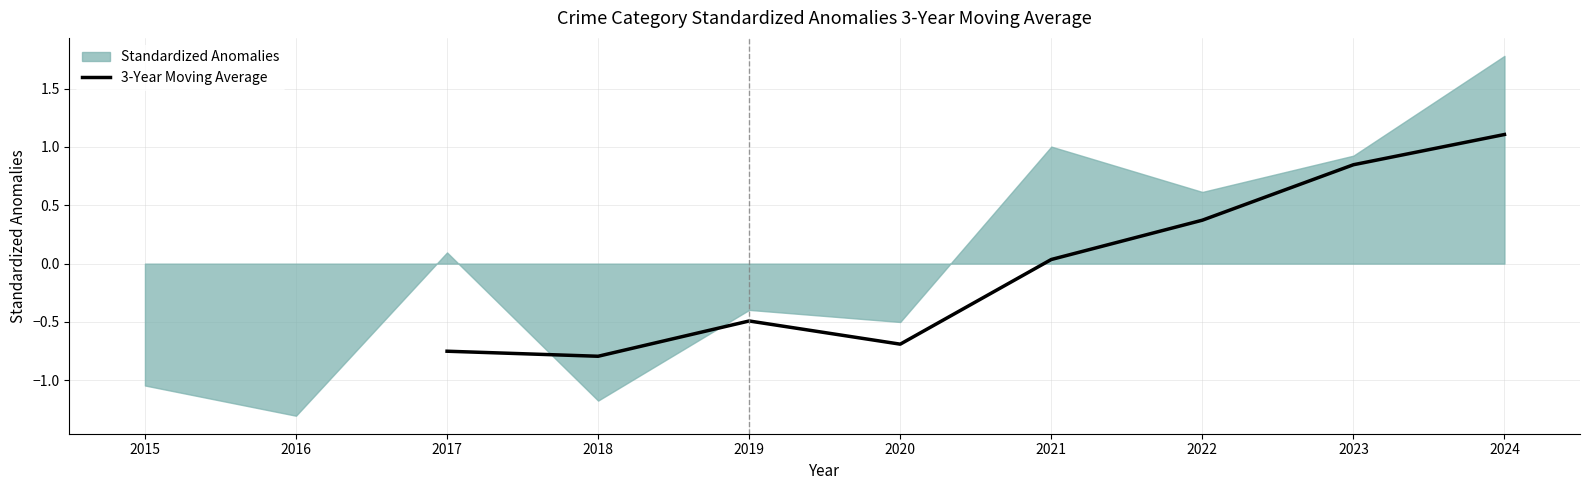

What is the maximum value shown in the chart?

1.1